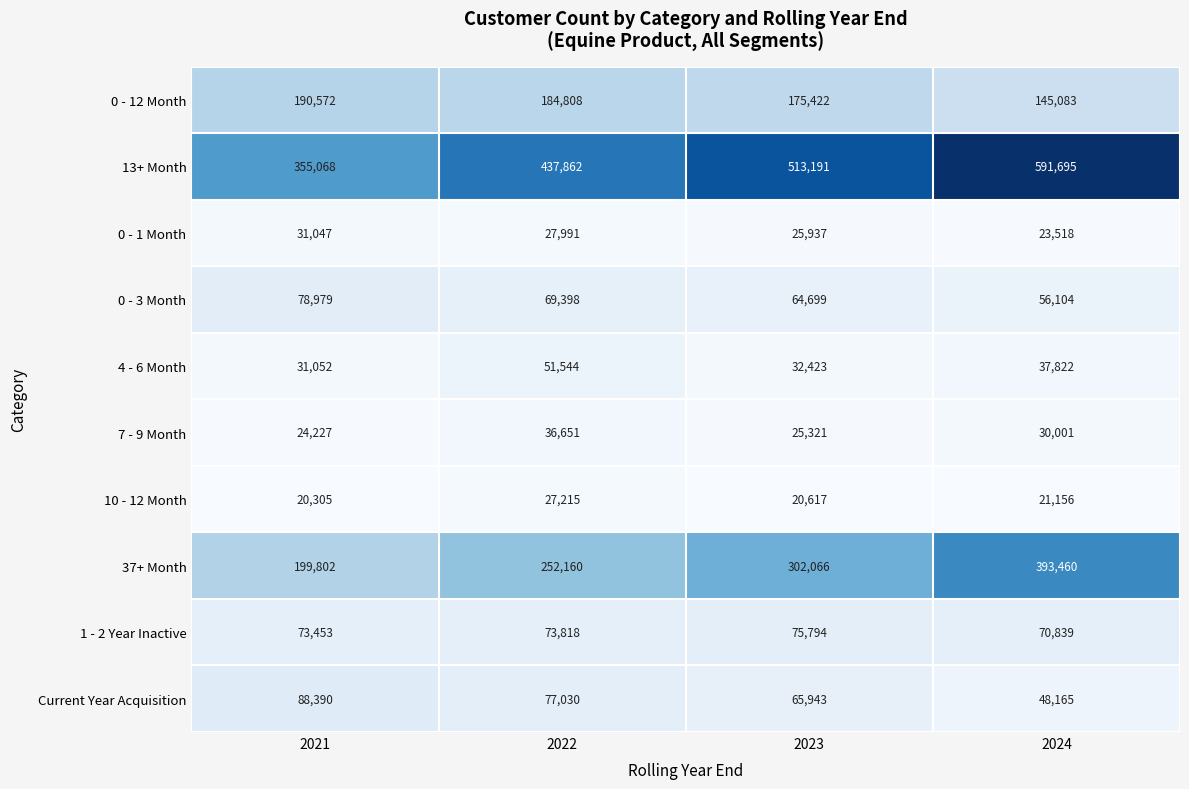

Which category has the lowest value across all series?

2021